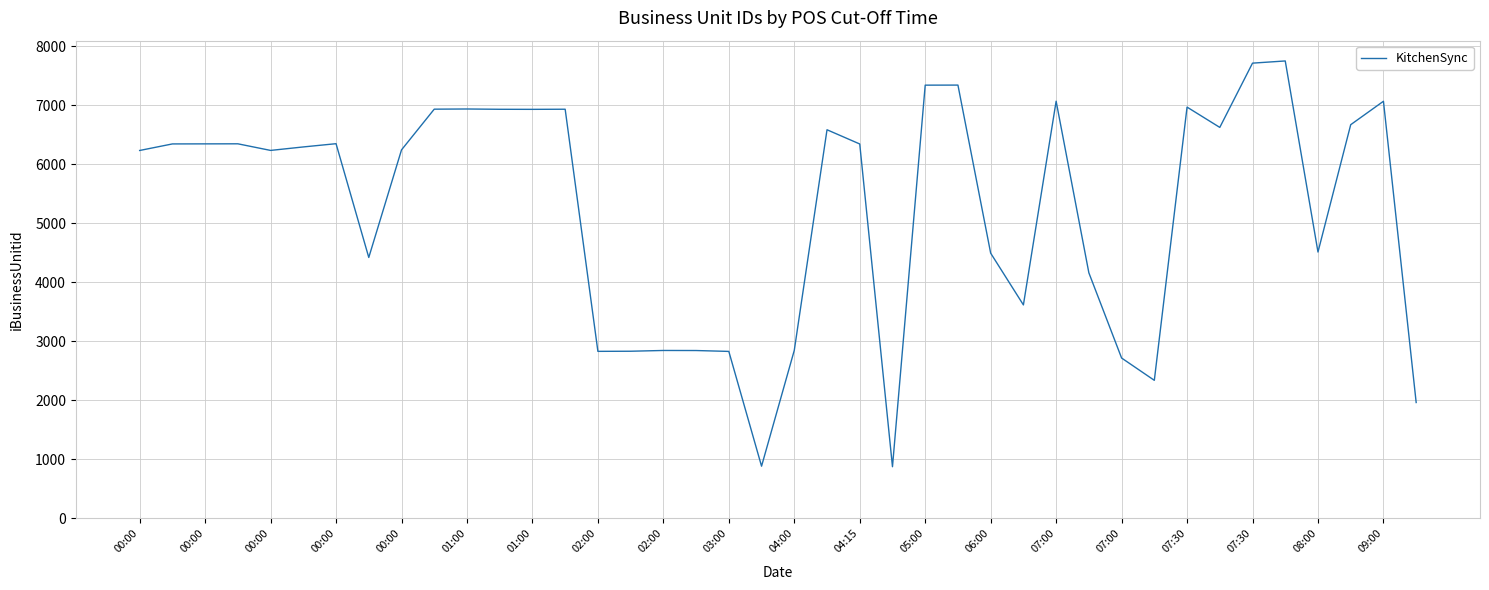

What is the difference between the maximum and minimum values?

6876